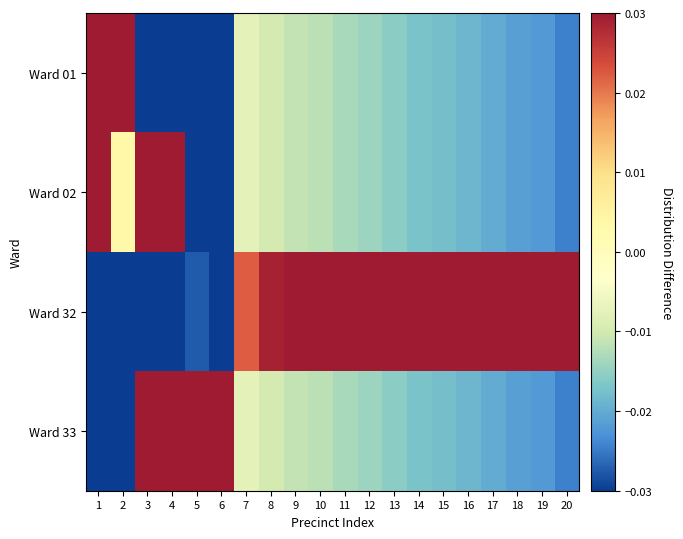

Reading left to right, what are all the values shown in this chart?

Ward 01: 1=0.2	2=0.4	3=-0.1	4=-0.1	5=-0.1	6=-0.1	7=-0.0	8=-0.0	9=-0.0	10=-0.0	11=-0.0	12=-0.0	13=-0.0	14=-0.0	15=-0.0	16=-0.0	17=-0.0	18=-0.0	19=-0.0	20=-0.0
Ward 02: 1=0.0	2=0.0	3=0.2	4=0.2	5=-0.1	6=-0.1	7=-0.0	8=-0.0	9=-0.0	10=-0.0	11=-0.0	12=-0.0	13=-0.0	14=-0.0	15=-0.0	16=-0.0	17=-0.0	18=-0.0	19=-0.0	20=-0.0
Ward 32: 1=-0.2	2=-0.2	3=-0.1	4=-0.1	5=-0.0	6=-0.1	7=0.0	8=0.0	9=0.0	10=0.0	11=0.0	12=0.0	13=0.0	14=0.1	15=0.1	16=0.1	17=0.1	18=0.1	19=0.1	20=0.1
Ward 33: 1=-0.1	2=-0.1	3=0.0	4=0.0	5=0.1	6=0.3	7=-0.0	8=-0.0	9=-0.0	10=-0.0	11=-0.0	12=-0.0	13=-0.0	14=-0.0	15=-0.0	16=-0.0	17=-0.0	18=-0.0	19=-0.0	20=-0.0